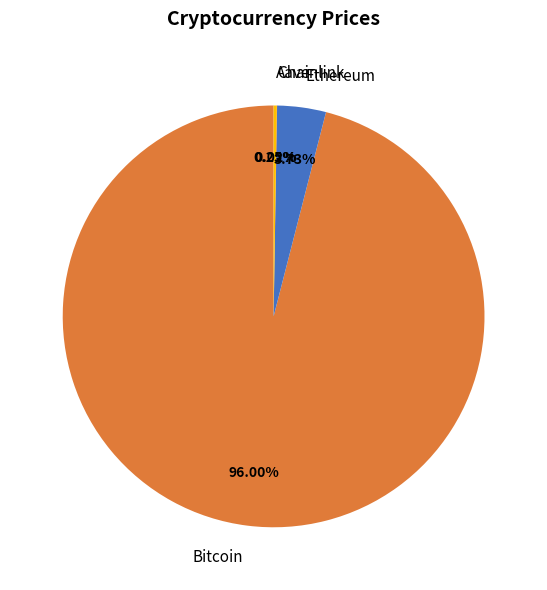

Which category has the biggest portion of the pie?

Bitcoin